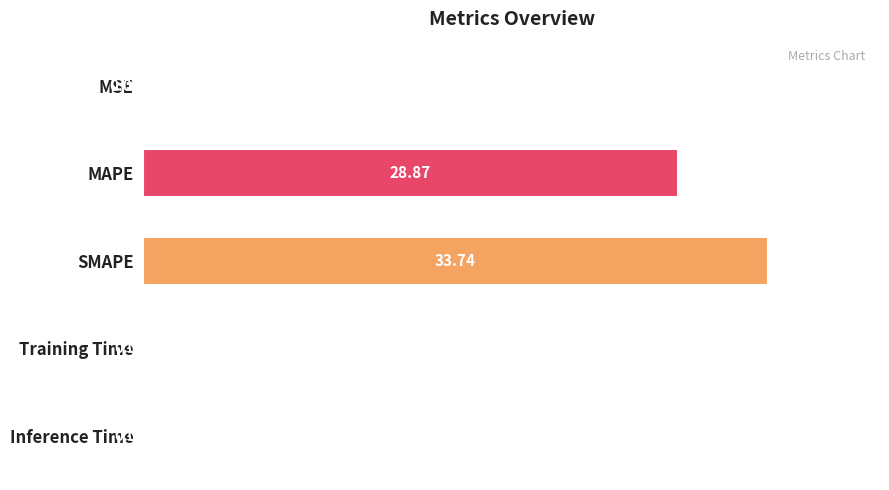

At which category does the chart reach its peak across all series?

SMAPE